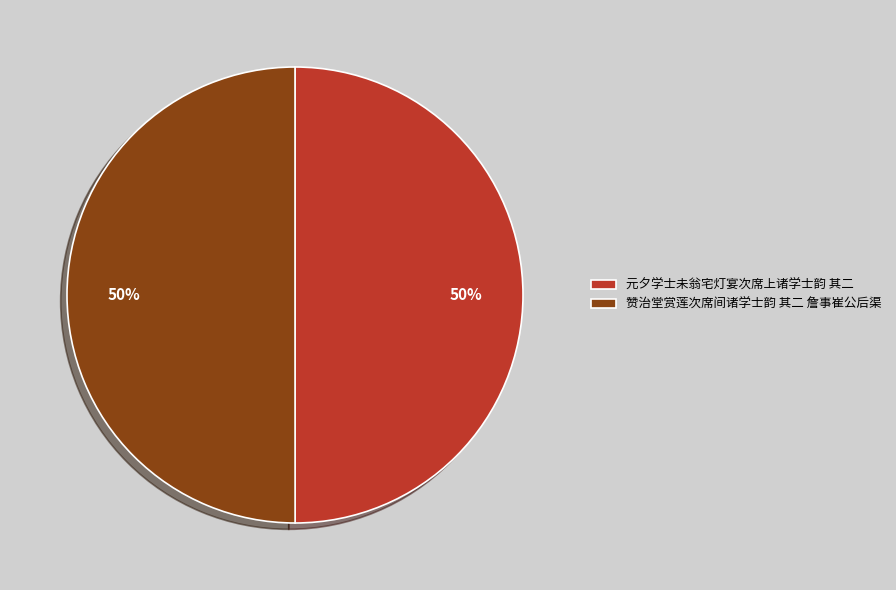

Approximately how many times larger is the value at 元夕学士未翁宅灯宴次席上诸学士韵 其二 compared to 赞治堂赏莲次席间诸学士韵 其二 詹事崔公后渠?

1.0